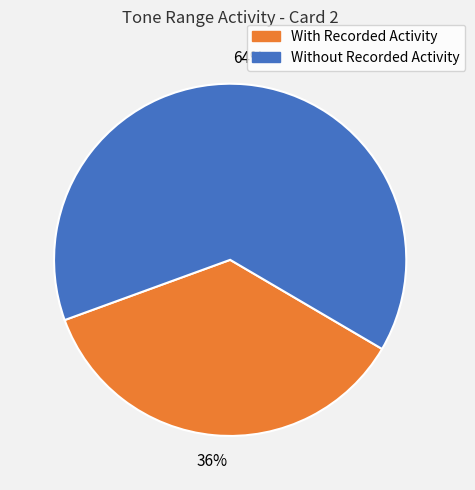

What percentage is the Without Recorded Activity slice, to the nearest percent?

64%